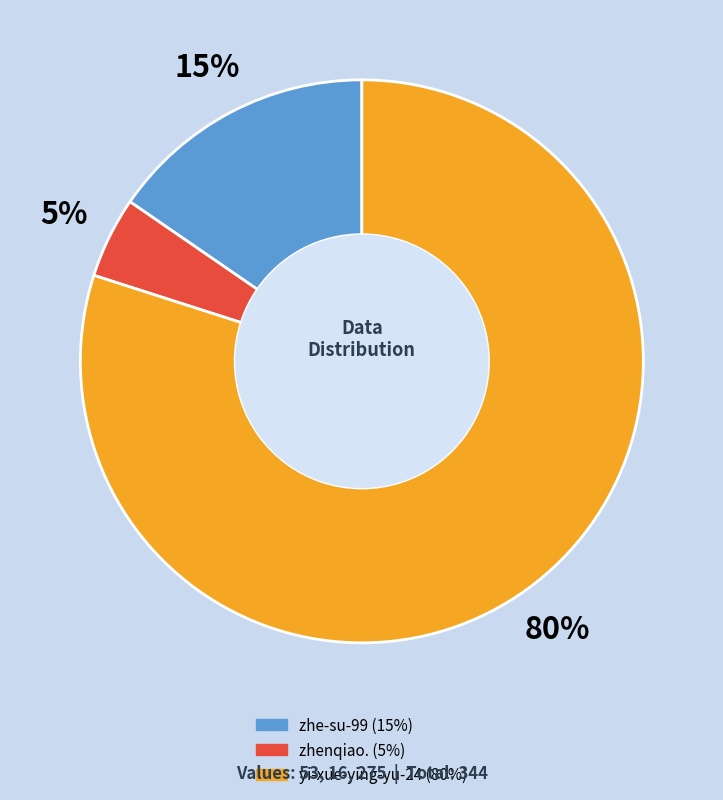

Count the number of slices in the pie.

3